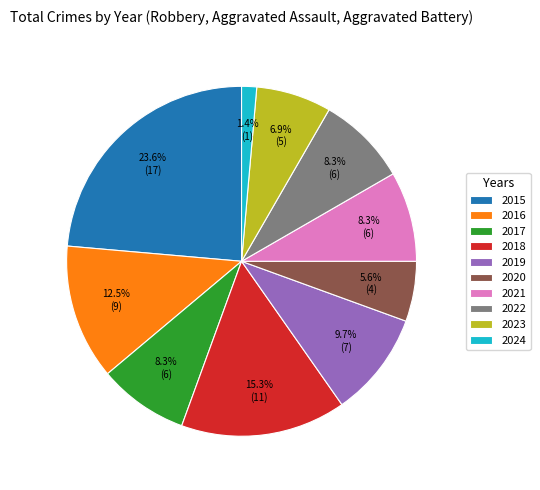

What is the ratio of the value at 2023 to the value at 2019?

0.7